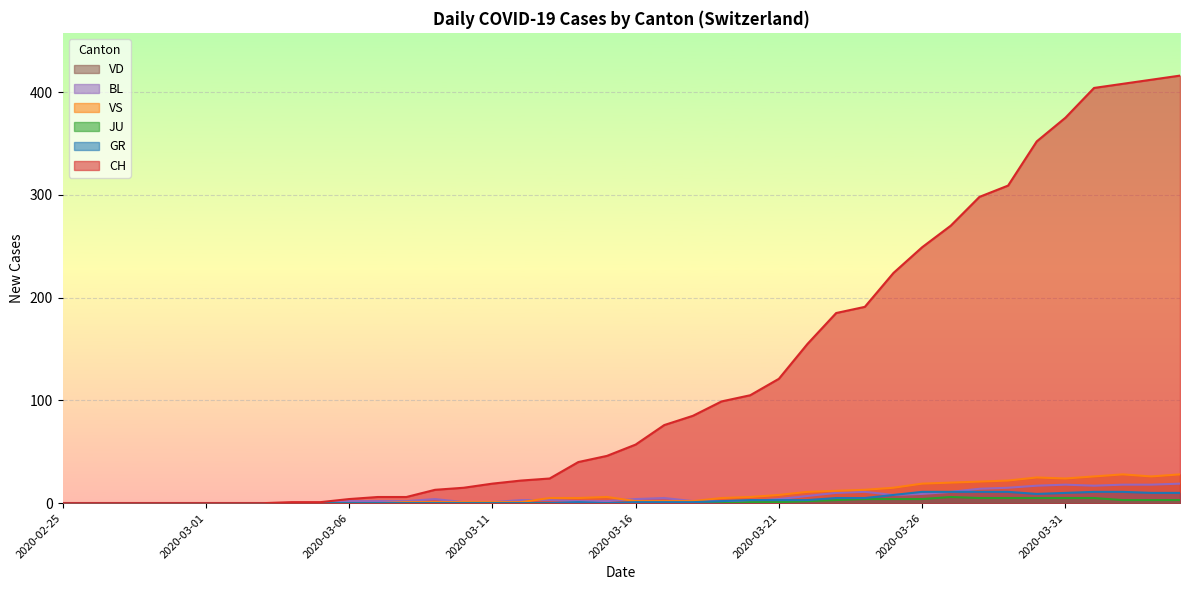

True or false: BL has more than 2 points higher than both neighbors.

True